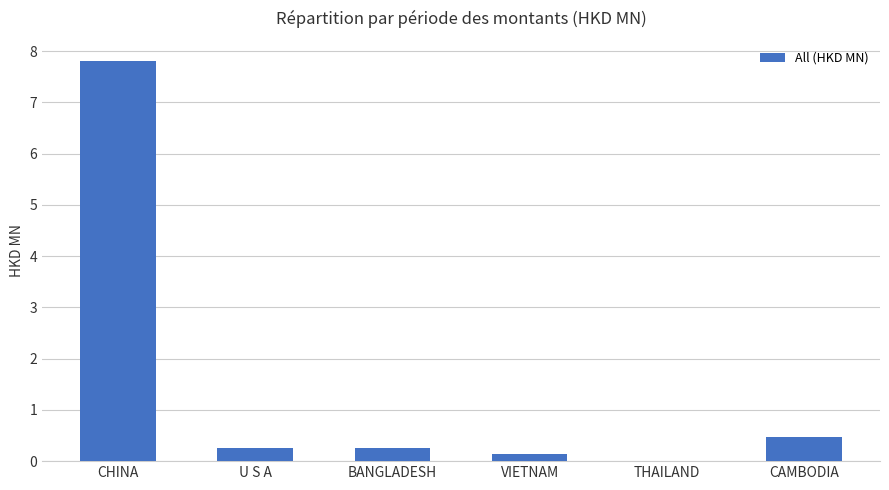

Are the bars grouped side by side (vs. stacked)?

No